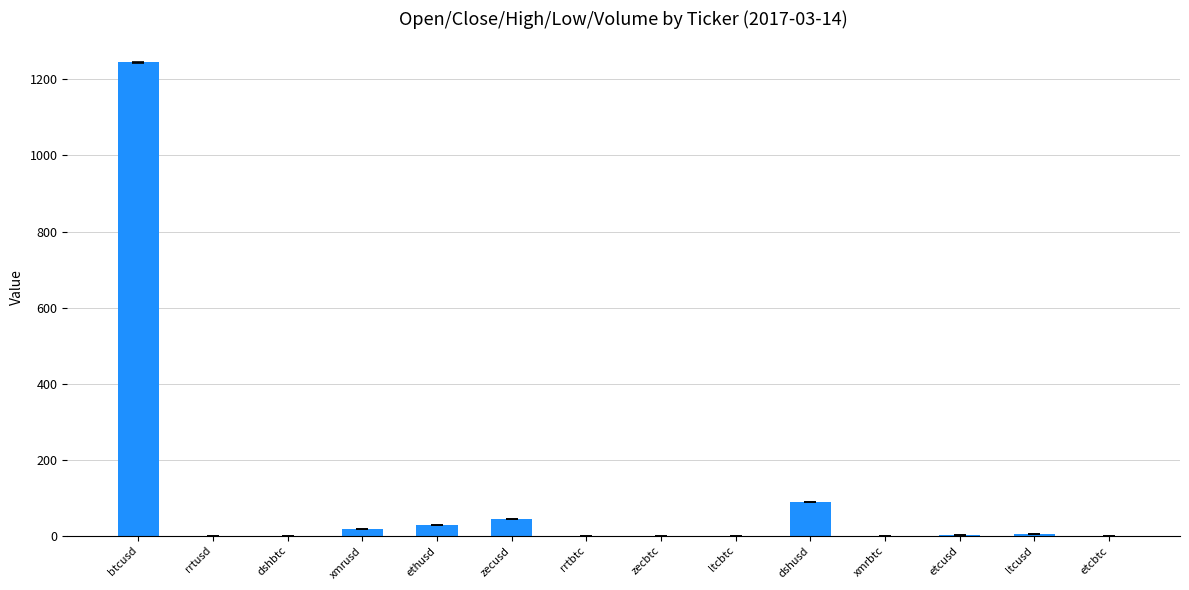

At which category does the chart reach its peak across all series?

btcusd